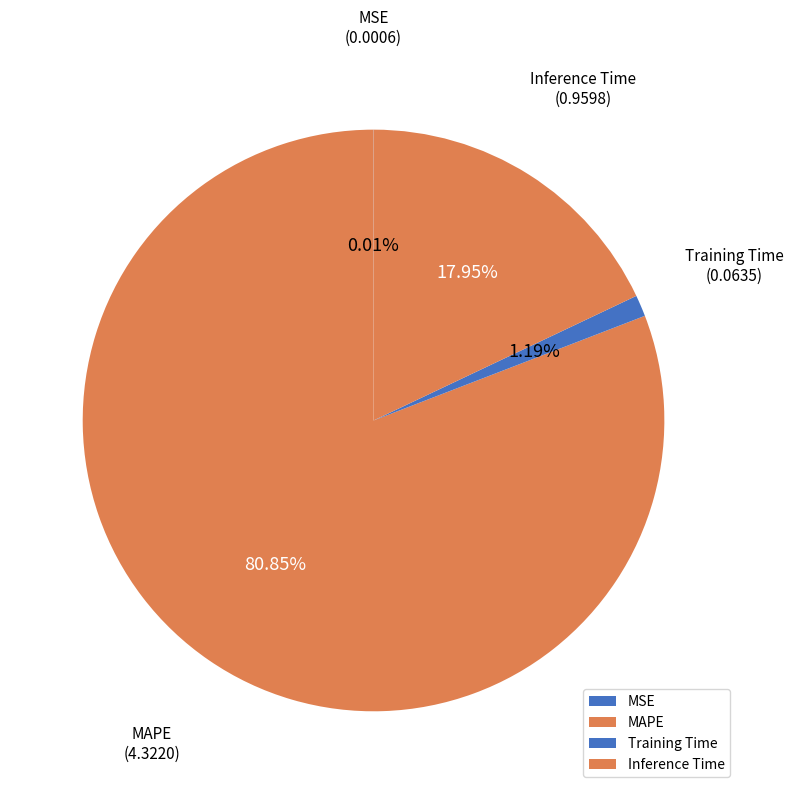

Which slice is the largest?

MAPE